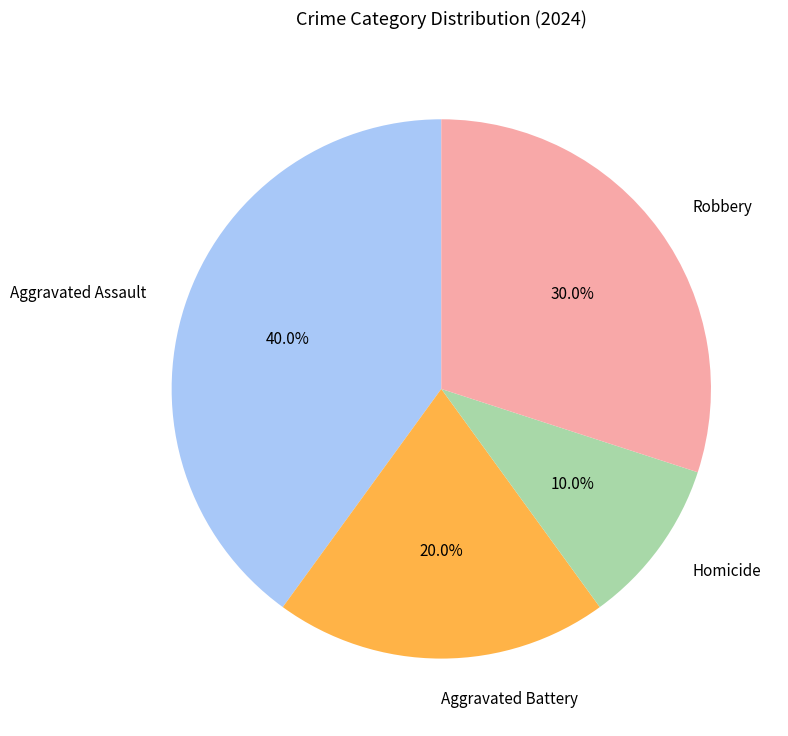

To the nearest percent, what is the difference between the largest and smallest slice percentages?

30%